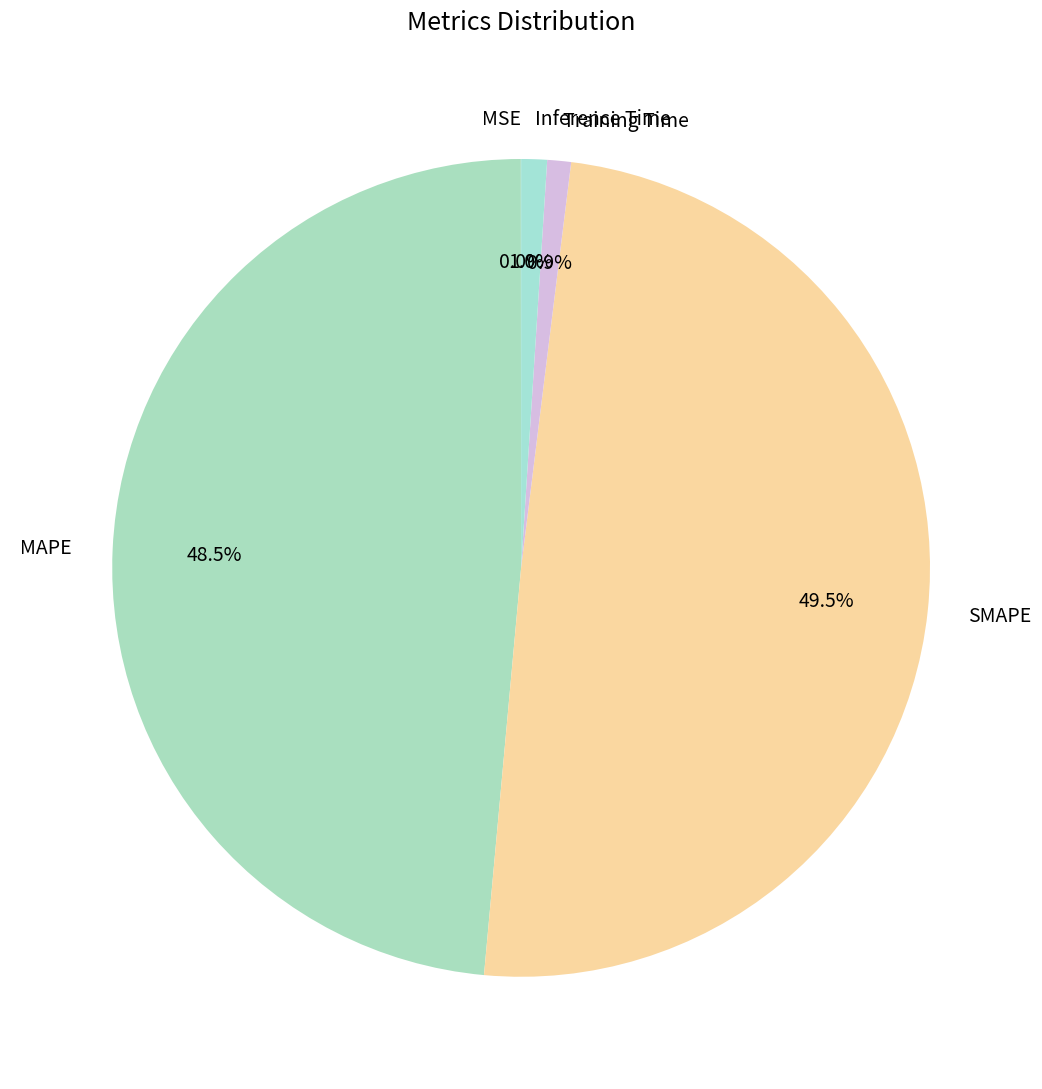

Does Inference Time represent more than half of the total?

No